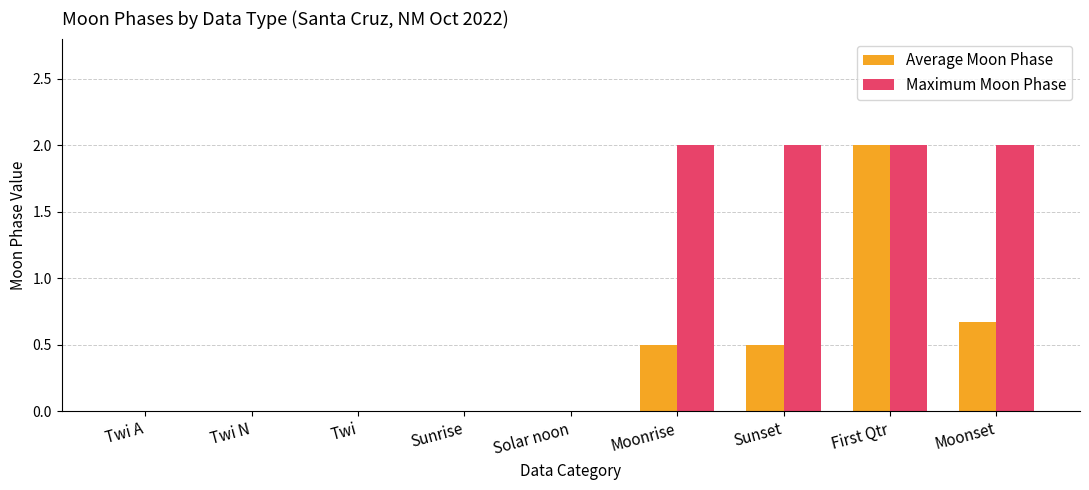

At which category is the sum across all series the highest?

First Qtr